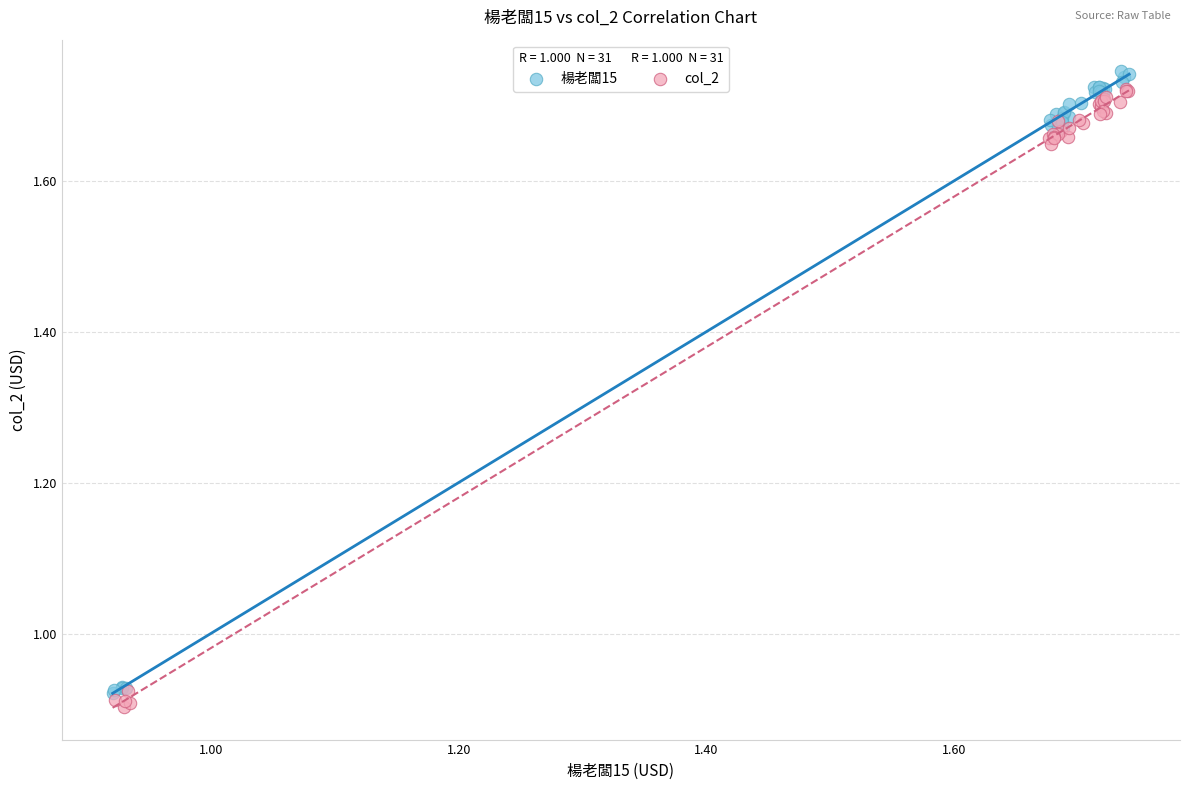

Which series reaches the maximum Y coordinate?

楊老闆15